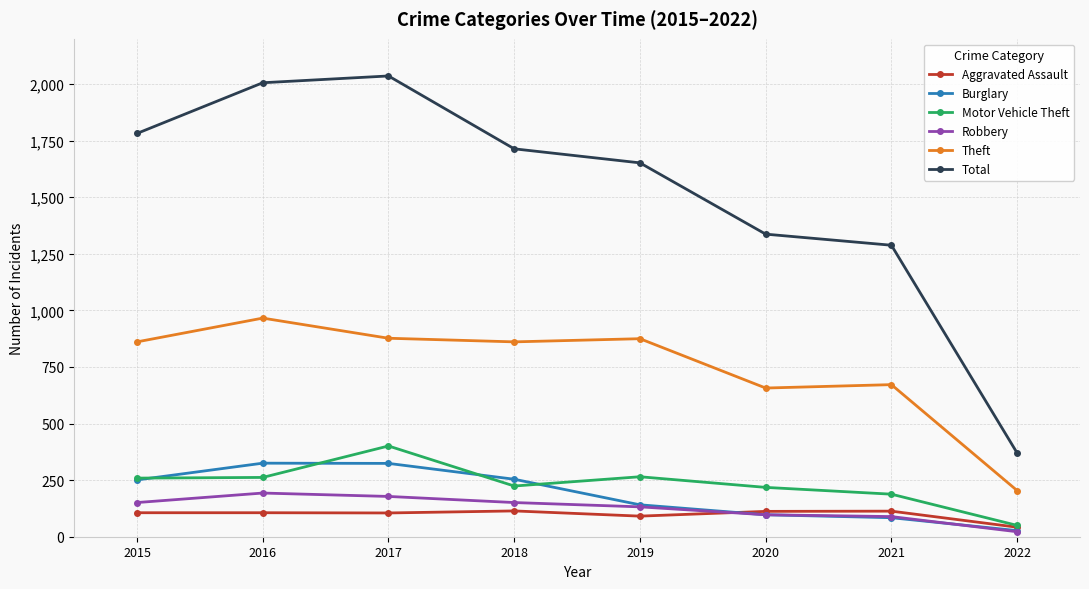

True or false: Theft and Robbery cross at least once.

False